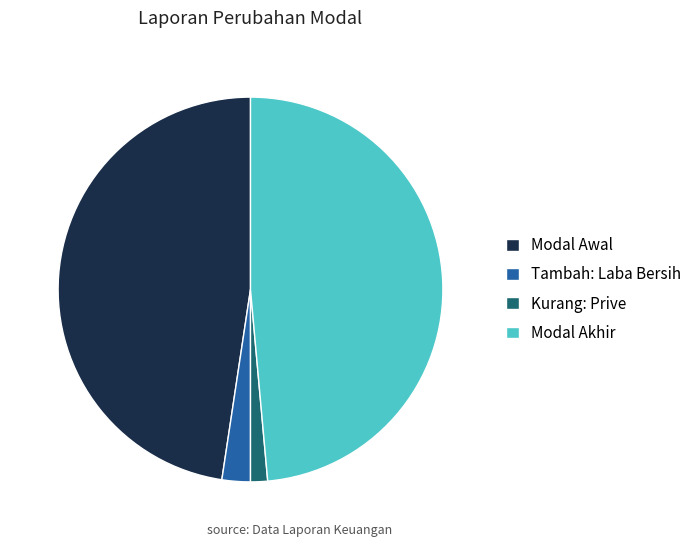

Count the number of slices in the pie.

4